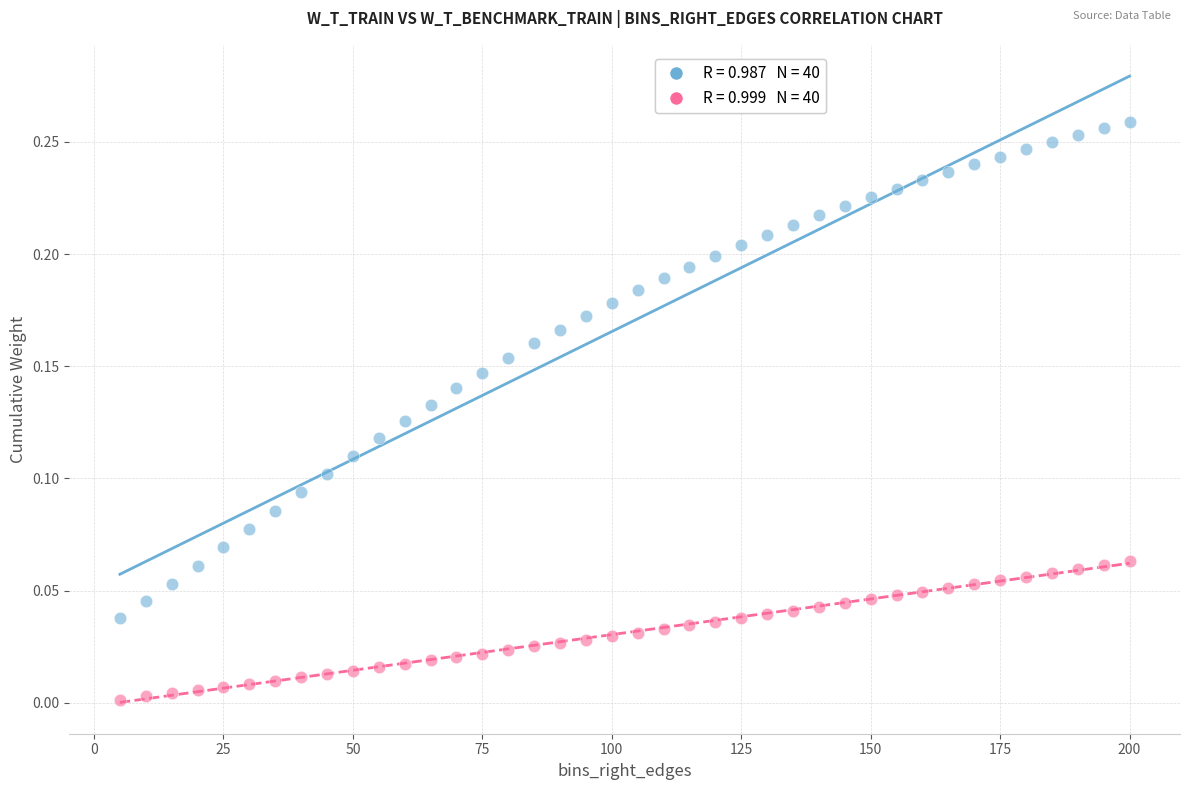

Across all data points, what is the range of X values (max minus min)?

195.0